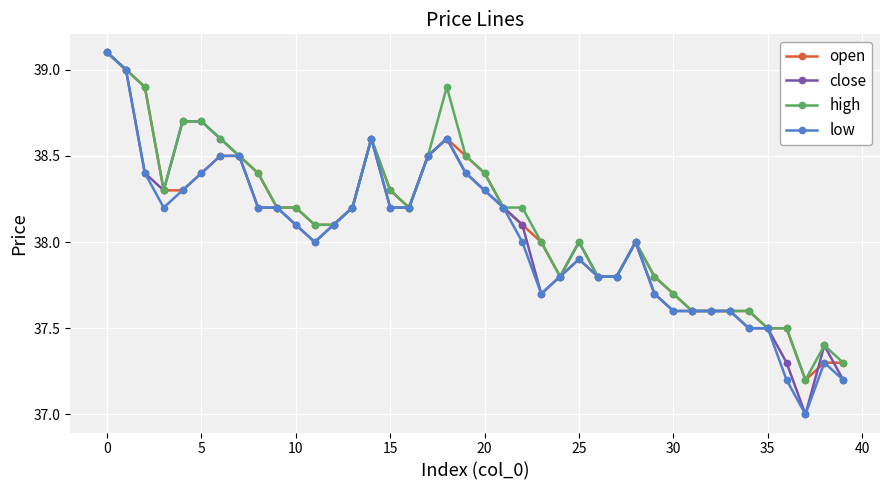

True or false: high has more than 0 interior local peaks.

True